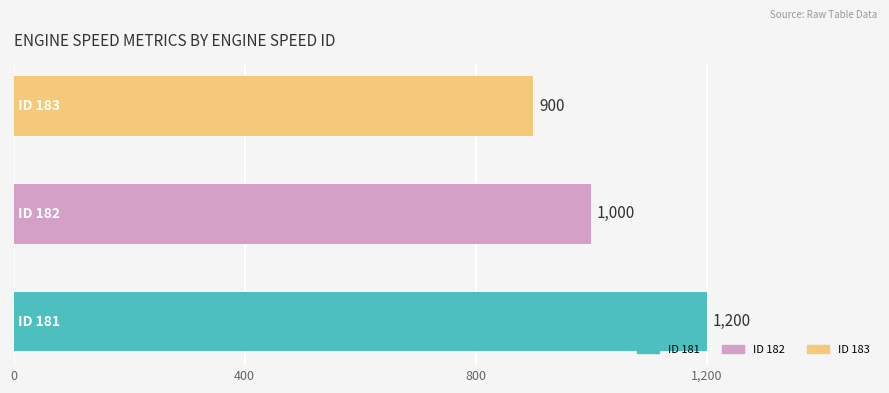

Reading top to bottom, extract all data points from this chart.

900	1000	1200